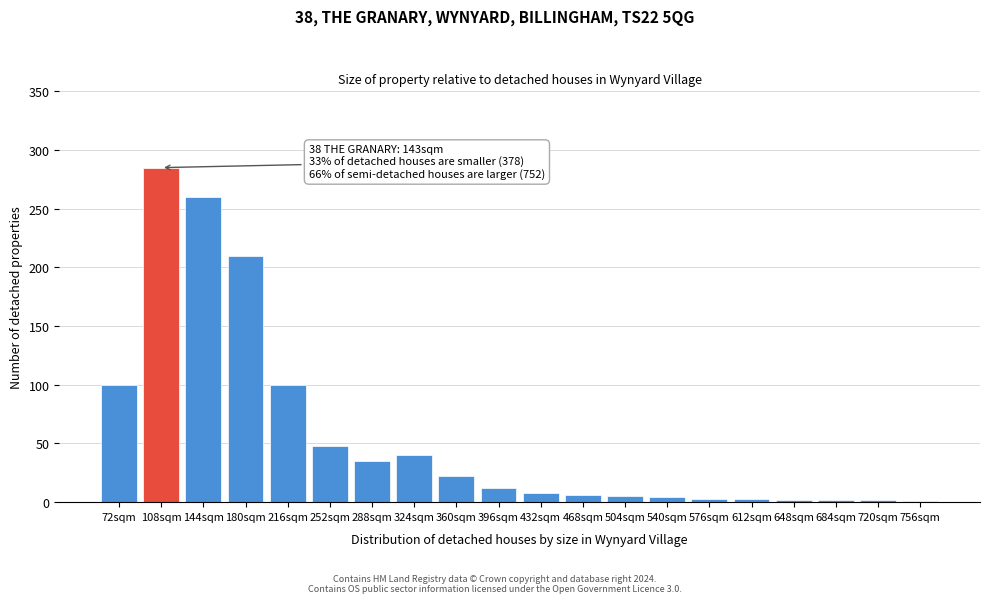

What is the maximum value shown in the chart?

285